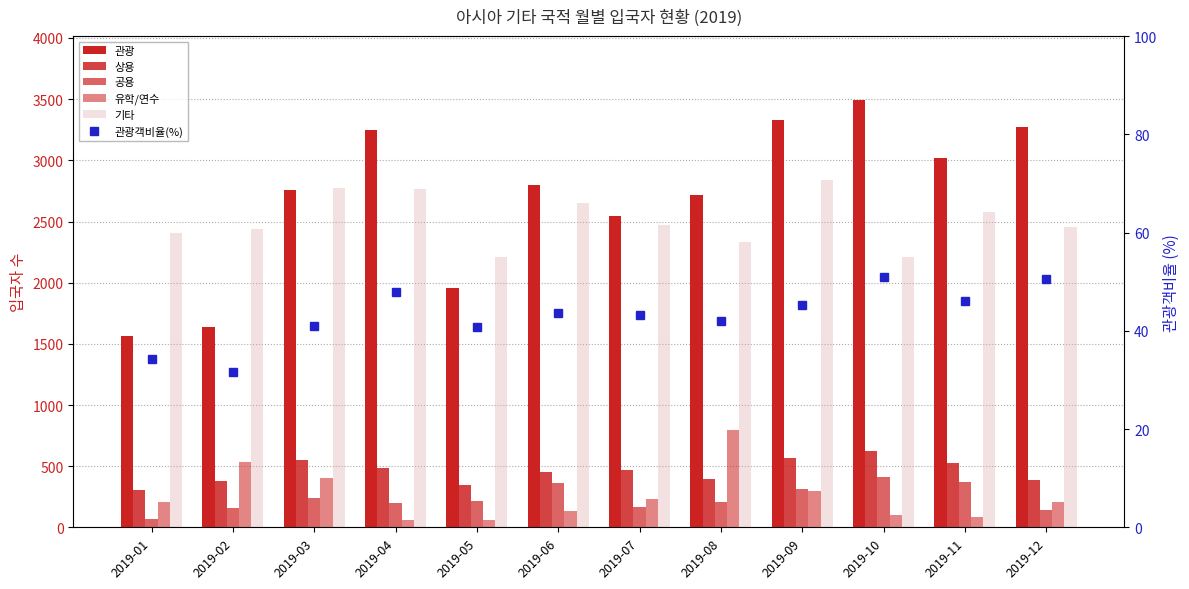

Which label corresponds to the largest value in the chart?

2019-10